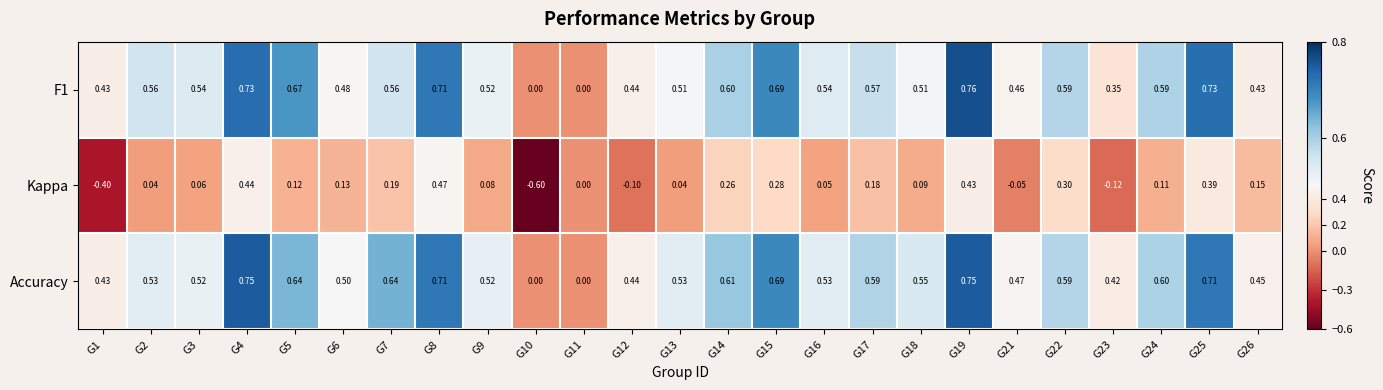

Is the value of Accuracy at G18 greater than the value of Kappa at G23?

Yes